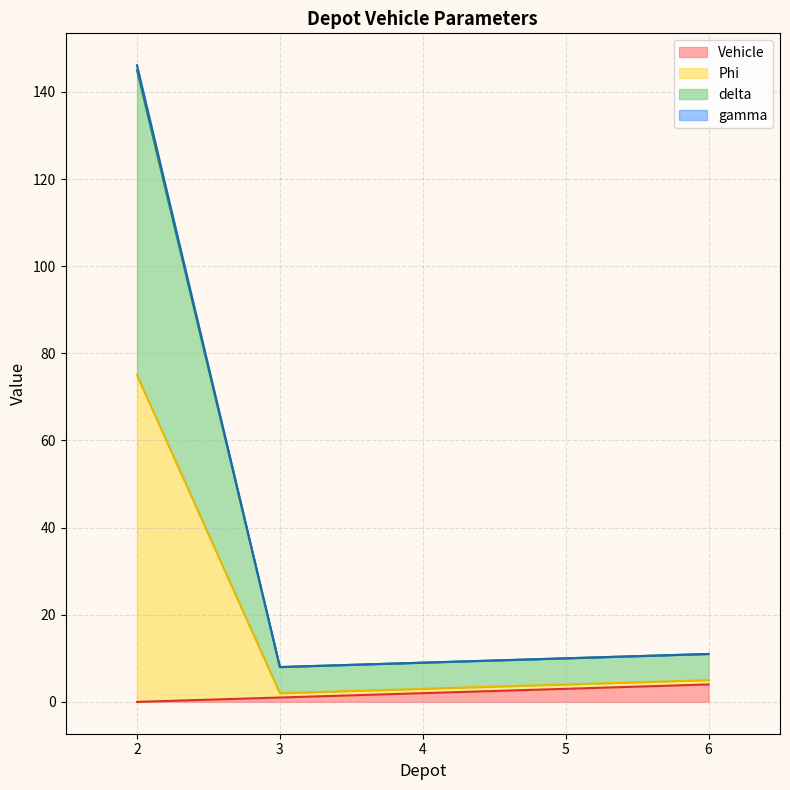

Does the chart have visible grid lines?

Yes